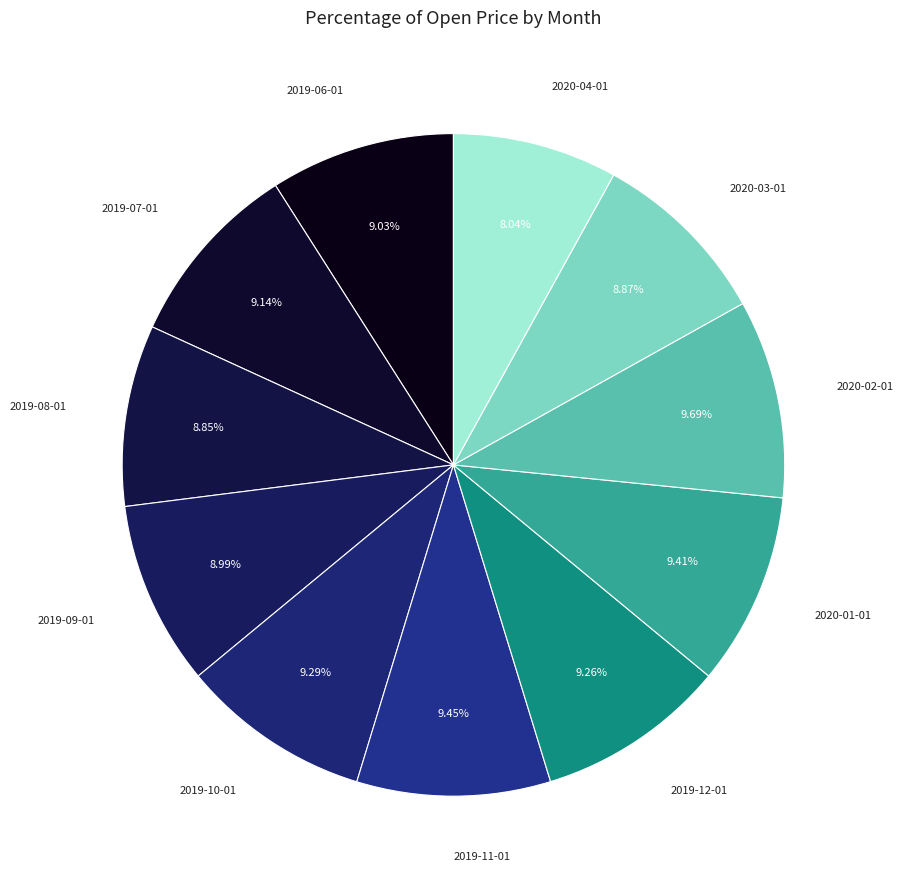

Rank the categories by value from lowest to highest.

2020-04-01, 2019-08-01, 2020-03-01, 2019-09-01, 2019-06-01, 2019-07-01, 2019-12-01, 2019-10-01, 2020-01-01, 2019-11-01, 2020-02-01